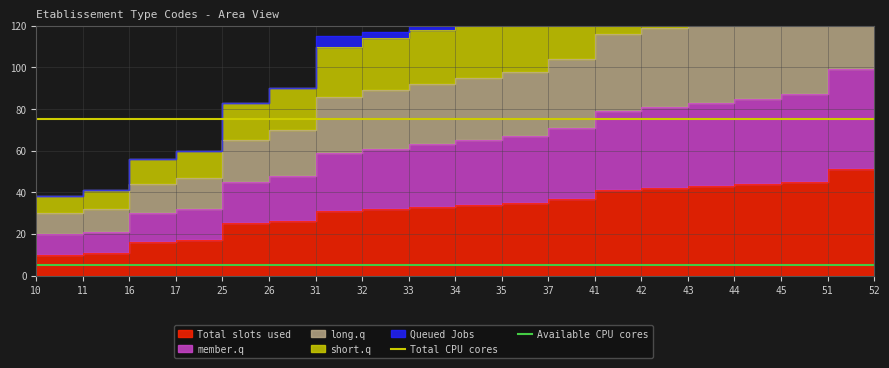

What is the minimum value shown in the chart?

5